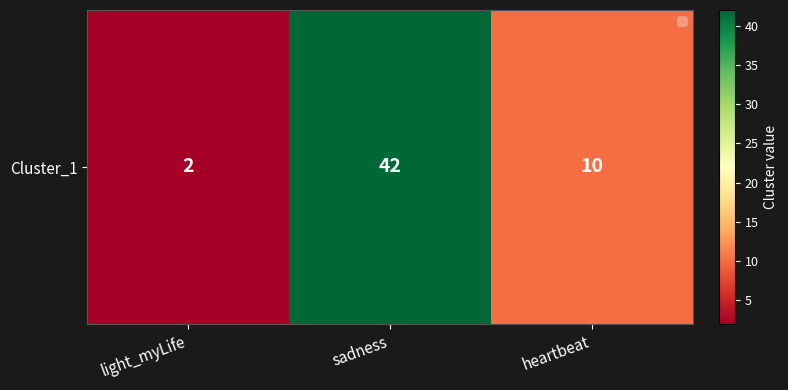

At which label does the data first exceed 10?

sadness